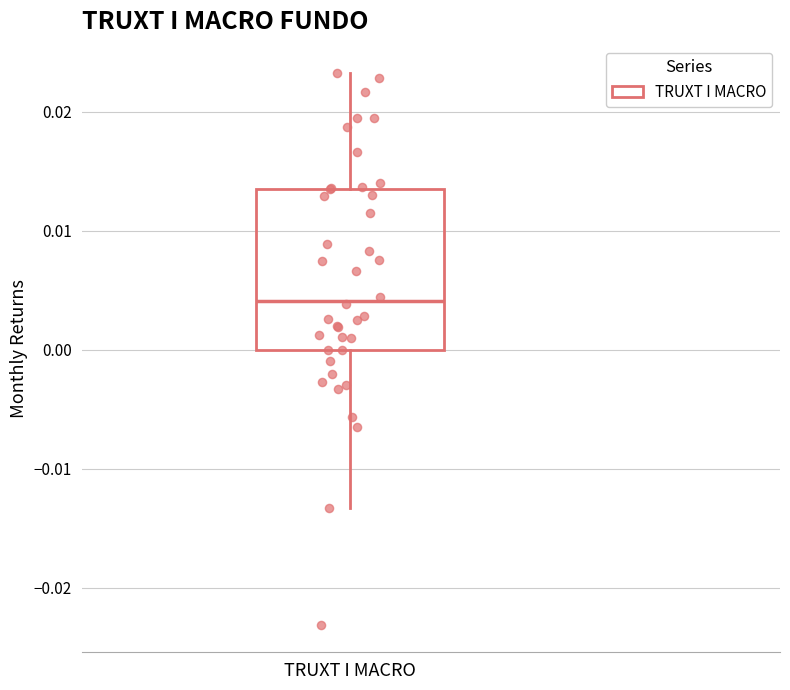

Read this box plot against the y-axis: the position of the median line, the range covered by the box, and the ends of both whiskers. The values are not printed on the chart, so give them approximately, as read against the axis.

median 0.004, box 0.000 to 0.014, whiskers -0.013 to 0.023